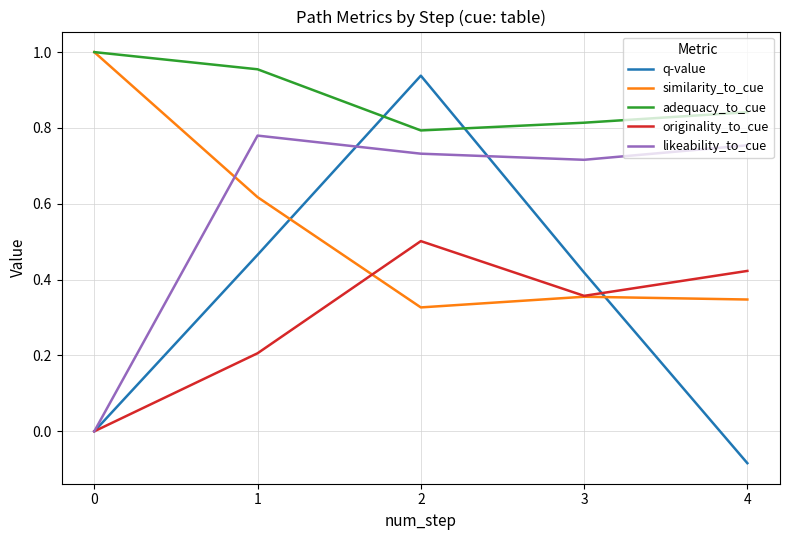

True or false: adequacy_to_cue and likeability_to_cue cross at least once.

False